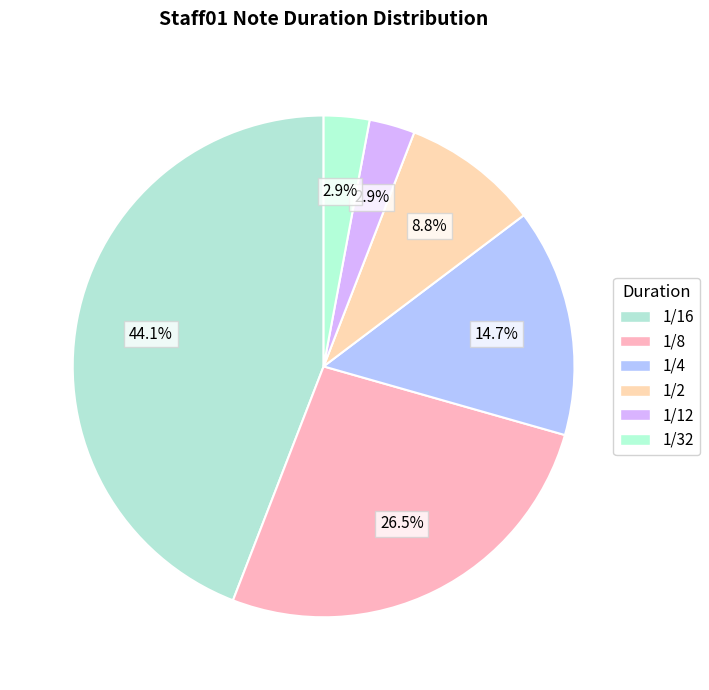

Between 1/12 and 1/16, which is larger?

1/16